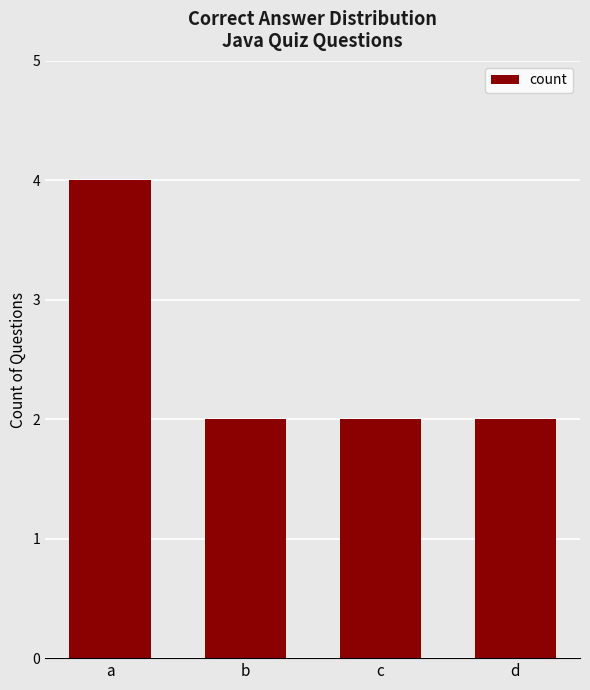

What value does the data have at a?

4